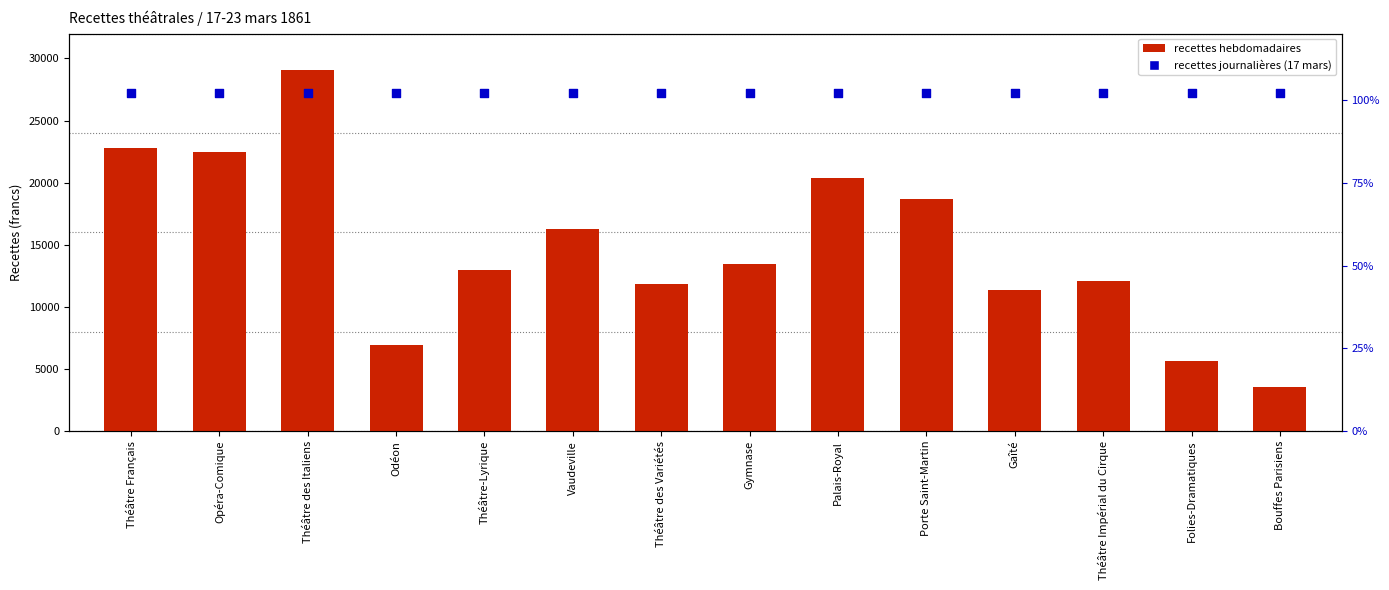

At which category is the sum across all series the highest?

Théâtre des Italiens